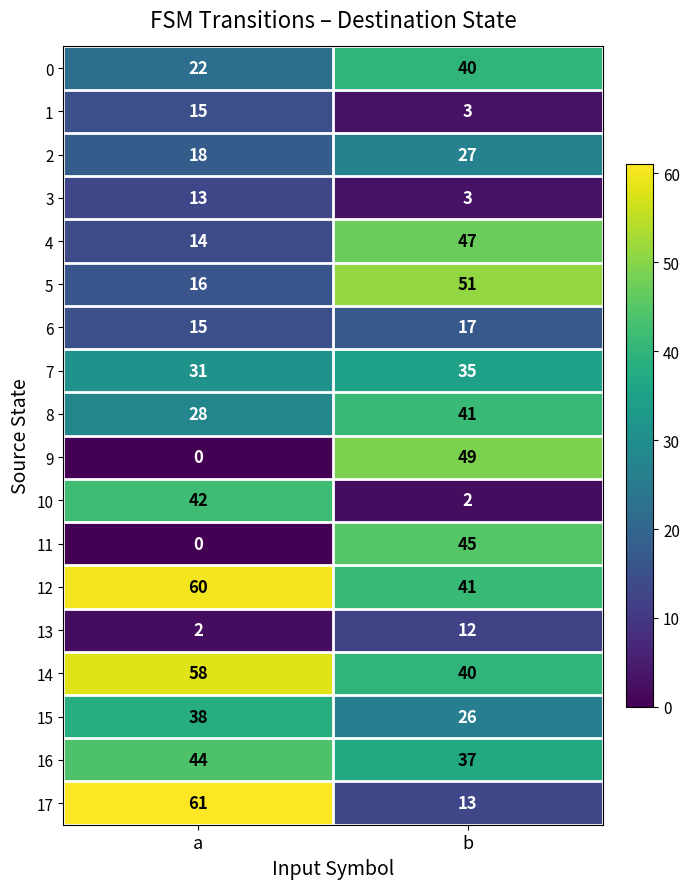

Count the number of categories in the chart.

2